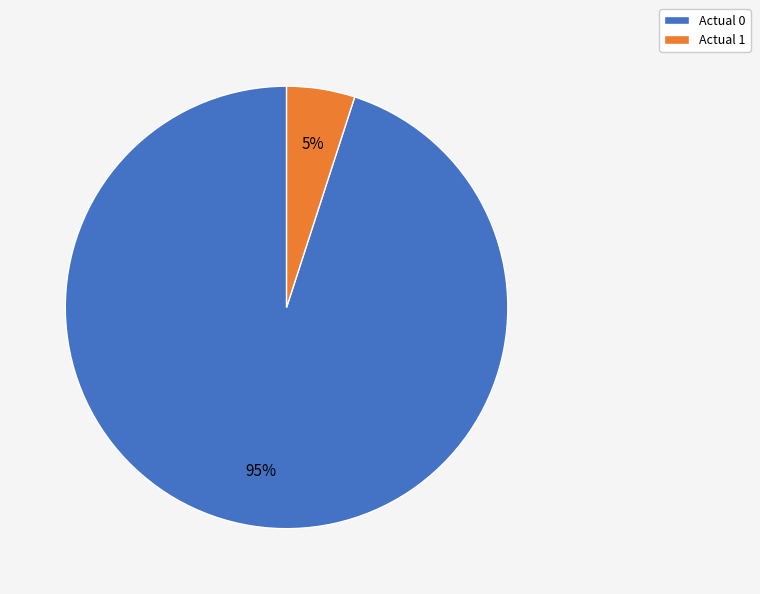

Rank the categories by value from highest to lowest.

Actual 0, Actual 1